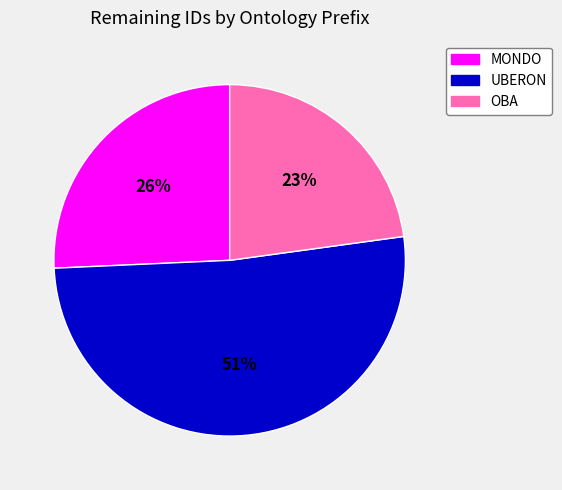

To the nearest percent, what percentage of the pie is MONDO?

26%